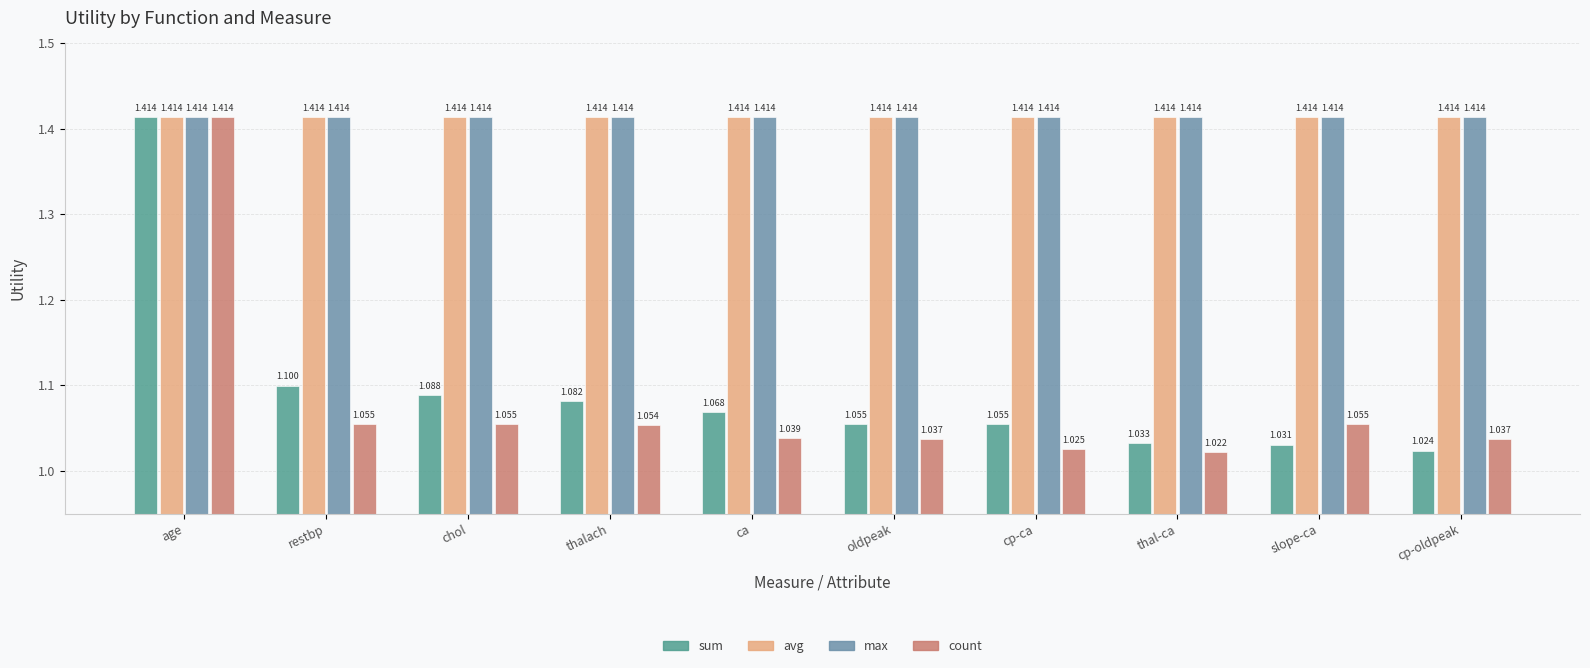

What is the total value across all series at thalach?

5.0